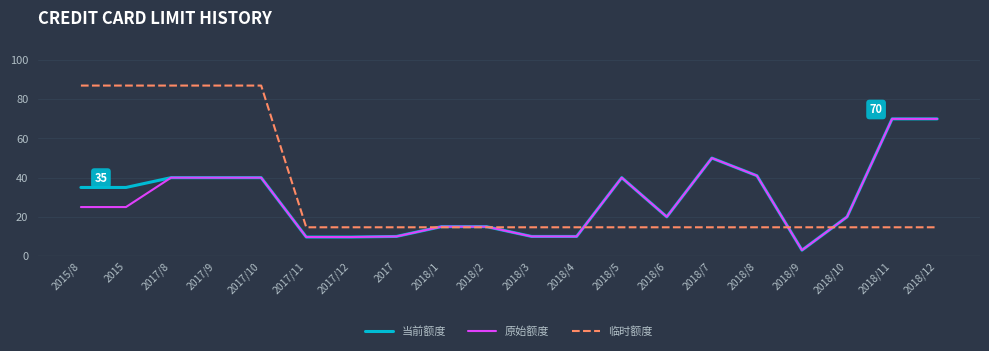

True or false: 当前额度 and 临时额度 intersect in this chart.

True